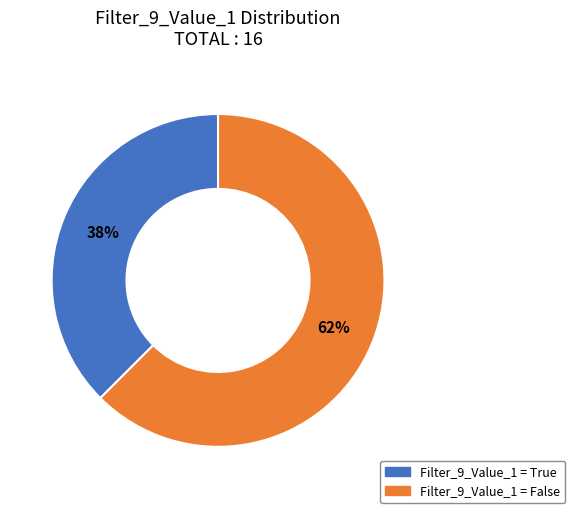

To the nearest percent, what is the average slice percentage?

50%